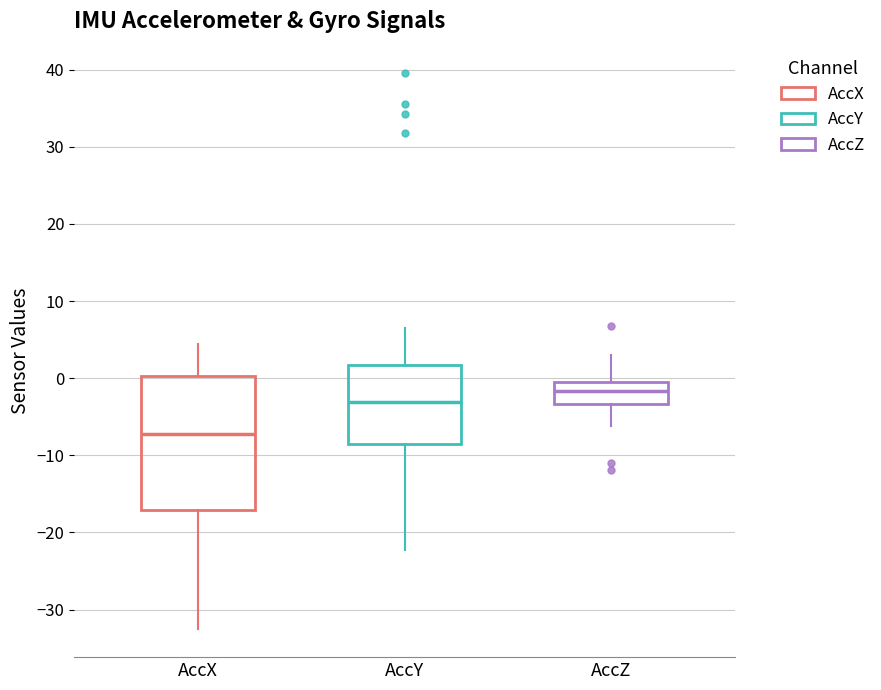

Which box is the tallest, from its lower edge to its upper edge?

AccX